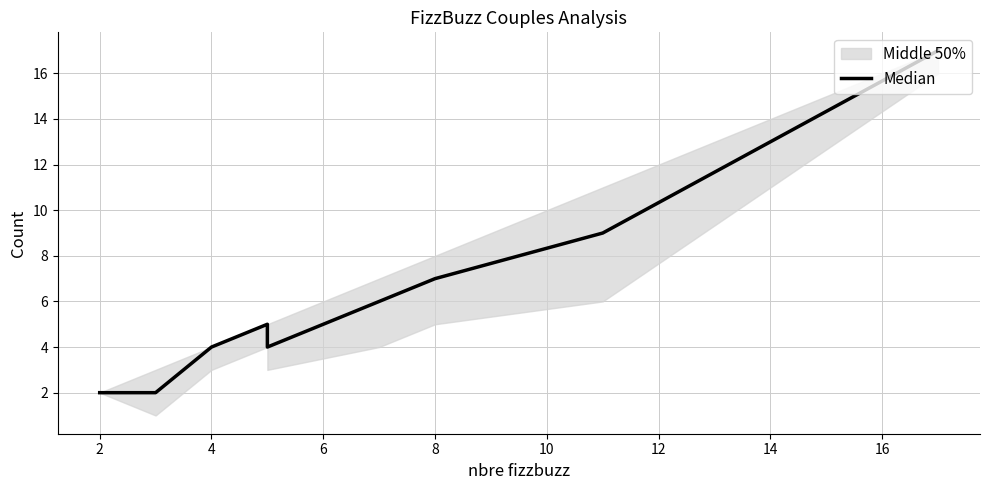

Does the chart display data point markers on the line(s)?

No